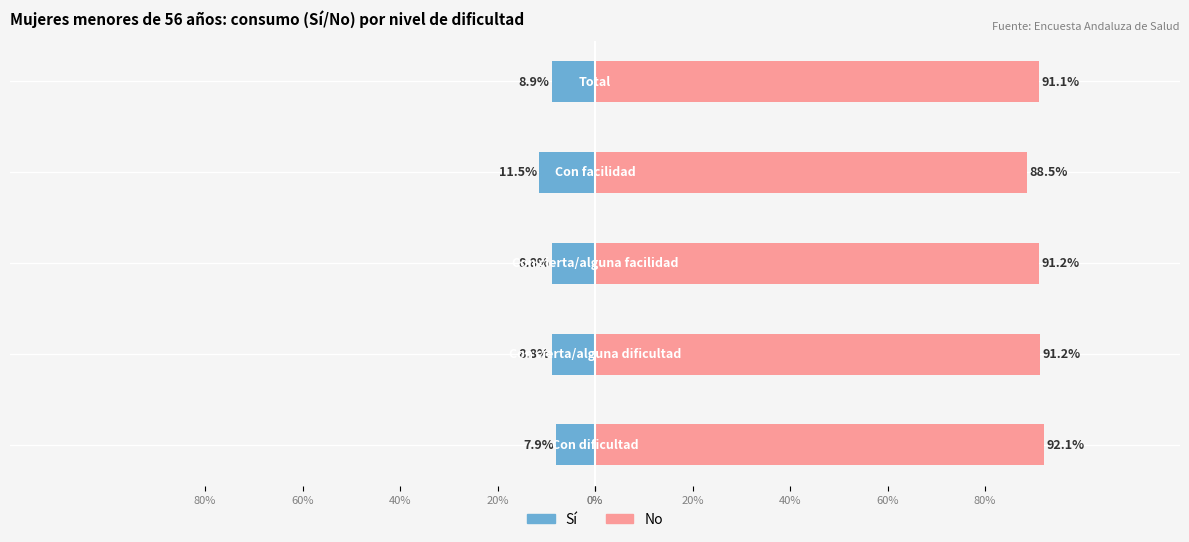

Reading left to right, transcribe all the data shown in this chart.

Sí: 0%=-7.9	20%=-8.8	40%=-8.8	60%=-11.5	80%=-8.9
No: 0%=92.1	20%=91.2	40%=91.2	60%=88.5	80%=91.1